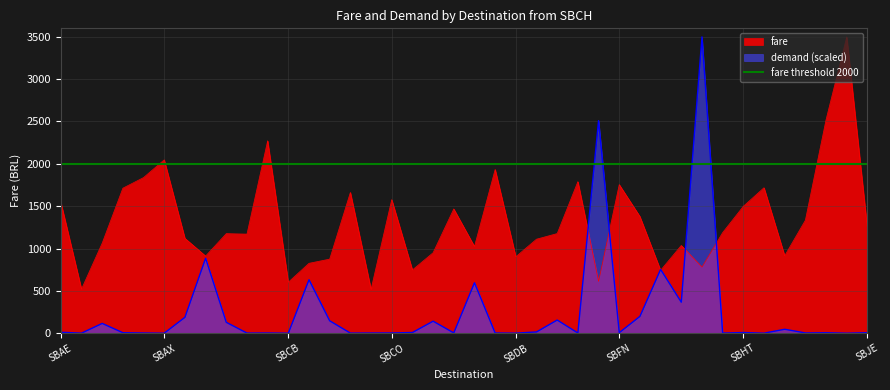

Reading left to right, list all the values displayed in this chart.

fare: SBAE=1547.0	SBAQ=520.6	SBAR=1062.8	SBAT=1712.2	SBAU=1837.7	SBAX=2046.9	SBBE=1120.5	SBBR=911.0	SBBV=1175.4	SBBW=1169.9	SBCA=2272.2	SBCB=602.0	SBCF=825.3	SBCG=874.7	SBCJ=1661.9	SBCN=518.4	SBCO=1577.5	SBCP=746.7	SBCT=949.9	SBCX=1467.4	SBCY=1024.0	SBCZ=1933.7	SBDB=902.8	SBDN=1110.0	SBEG=1176.5	SBFI=1789.7	SBFL=611.8	SBFN=1754.7	SBFZ=1377.8	SBGL=742.7	SBGO=1036.0	SBGR=780.8	SBGV=1187.8	SBHT=1498.1	SBIH=1717.7	SBIL=914.1	SBIP=1334.1	SBIZ=2521.9	SBJA=3499.0	SBJE=1233.2
demand: SBAE=10.8	SBAQ=0.5	SBAR=115.4	SBAT=5.6	SBAU=2.3	SBAX=0.1	SBBE=187.4	SBBR=885.0	SBBV=128.5	SBBW=1.4	SBCA=2.3	SBCB=0.3	SBCF=631.4	SBCG=146.1	SBCJ=1.1	SBCN=2.2	SBCO=3.0	SBCP=7.9	SBCT=141.8	SBCX=3.1	SBCY=595.5	SBCZ=2.2	SBDB=0.7	SBDN=14.7	SBEG=155.4	SBFI=2.0	SBFL=2510.0	SBFN=6.1	SBFZ=198.5	SBGL=753.1	SBGO=365.9	SBGR=3499.0	SBGV=1.5	SBHT=7.5	SBIH=0.3	SBIL=46.4	SBIP=2.9	SBIZ=5.2	SBJA=0.1	SBJE=5.9